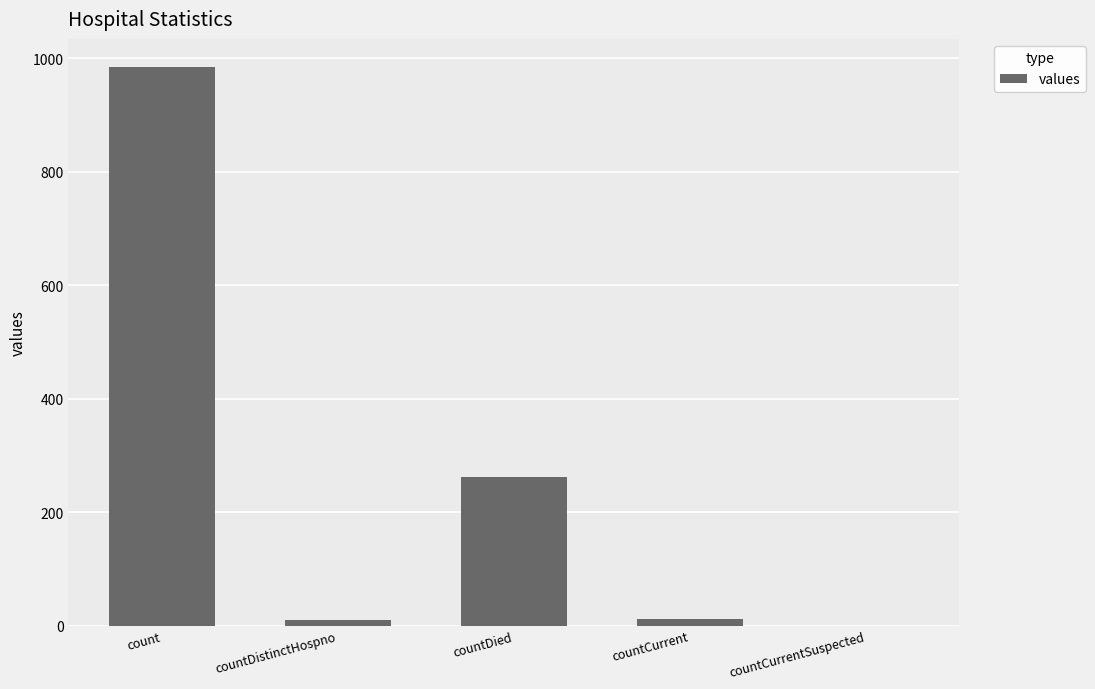

Where is the data nearest to the value 492?

countDied